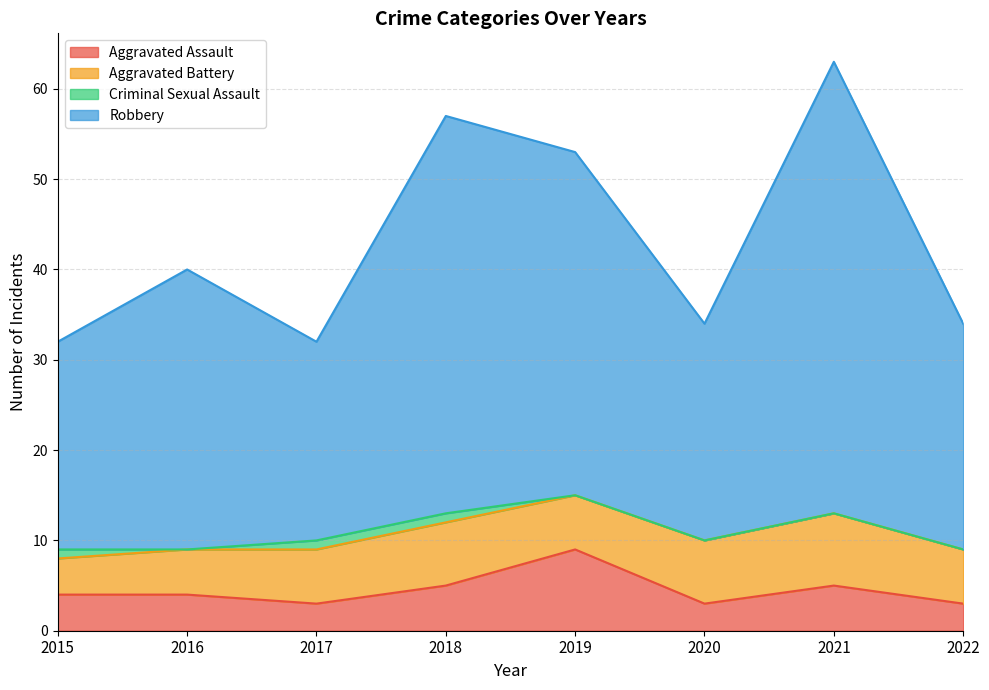

Is it true that Aggravated Assault equals 14 at 2019?

False